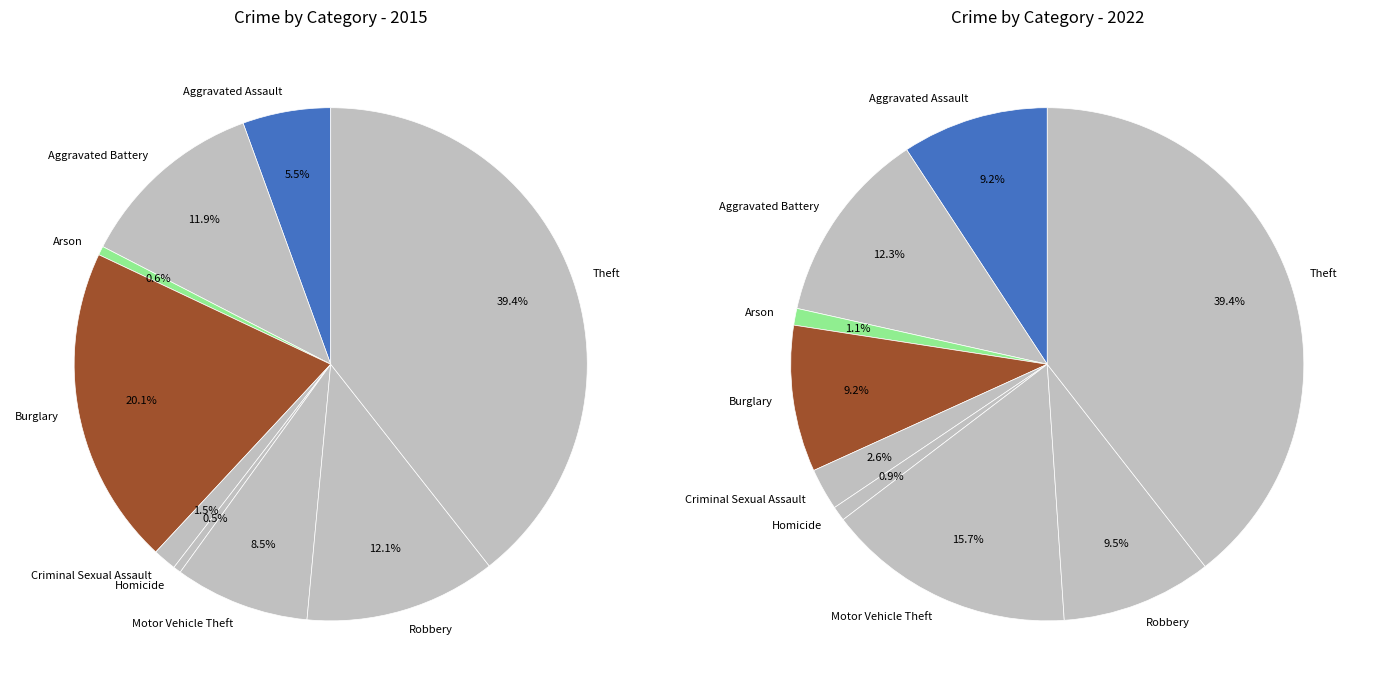

What is the ratio of the value at Aggravated Assault to the value at Motor Vehicle Theft?

0.7